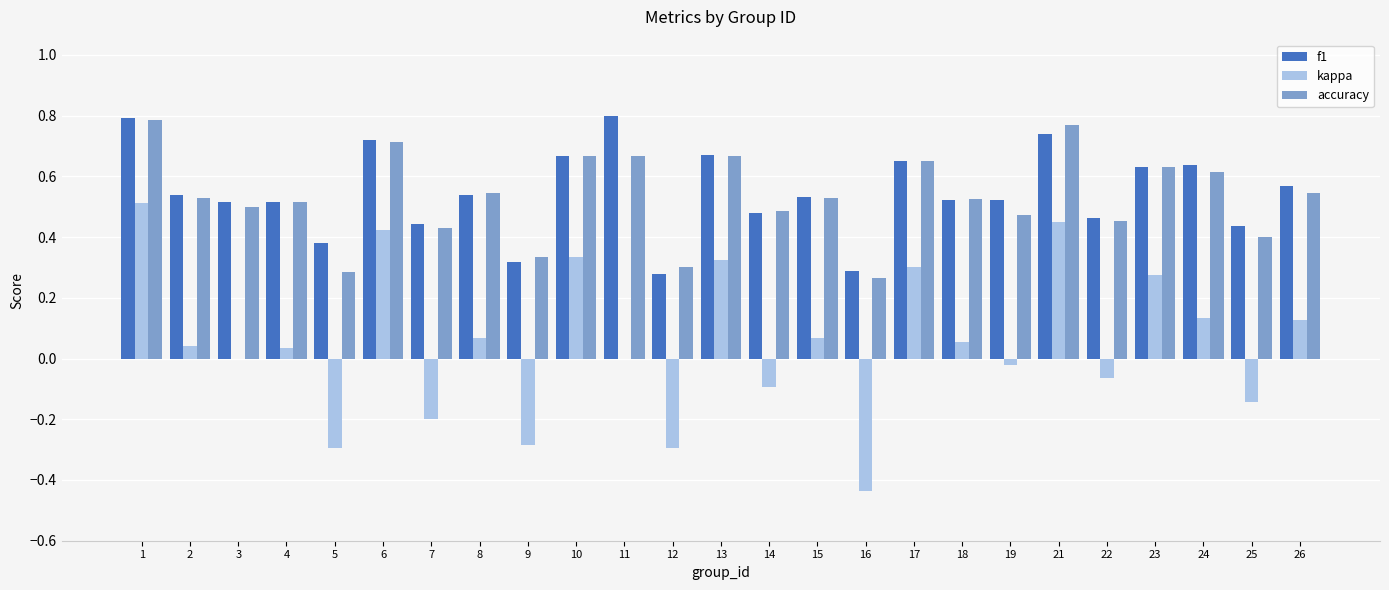

Are the bars horizontal?

No